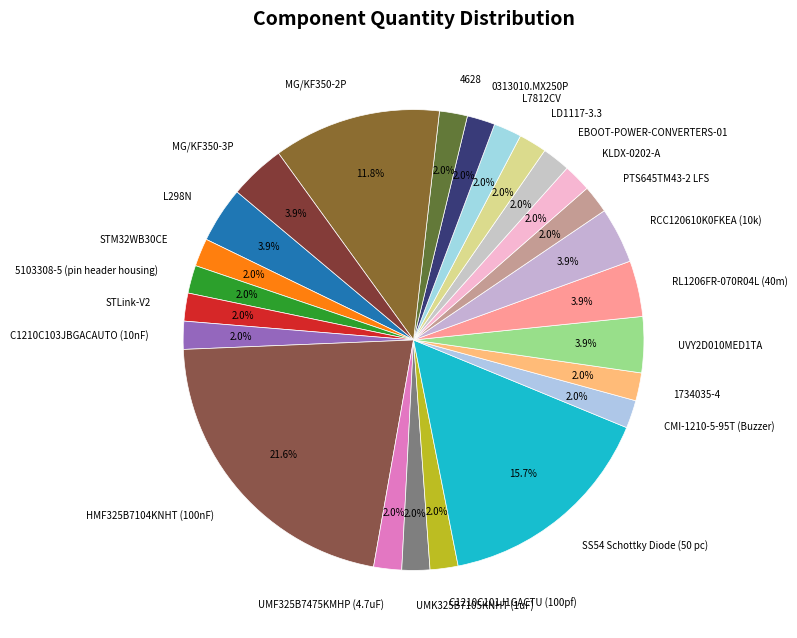

Is it true that MG/KF350-2P is 1% of the pie?

False